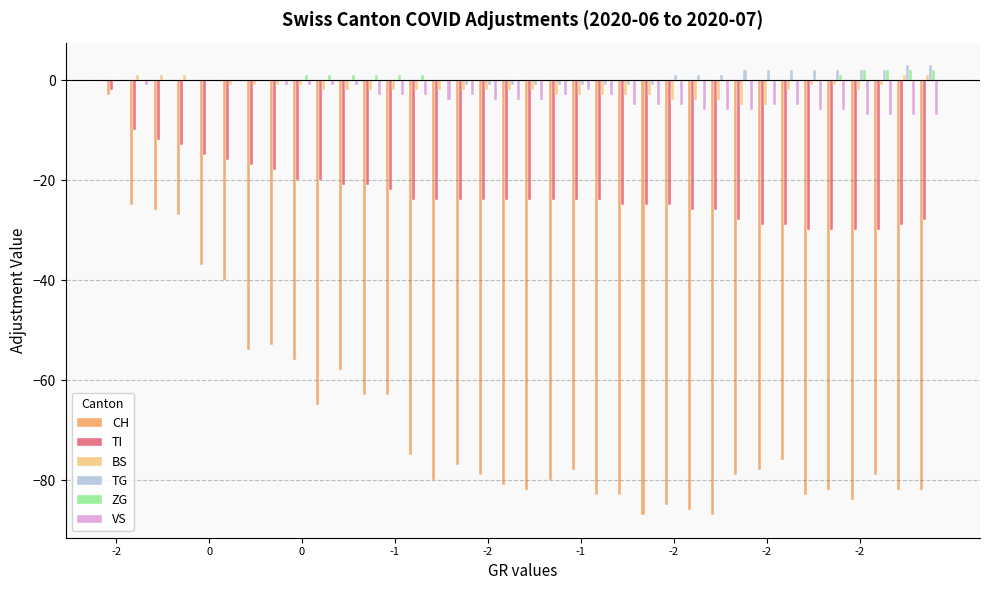

What are all the series names shown in the legend?

CH, TI, BS, TG, ZG, VS